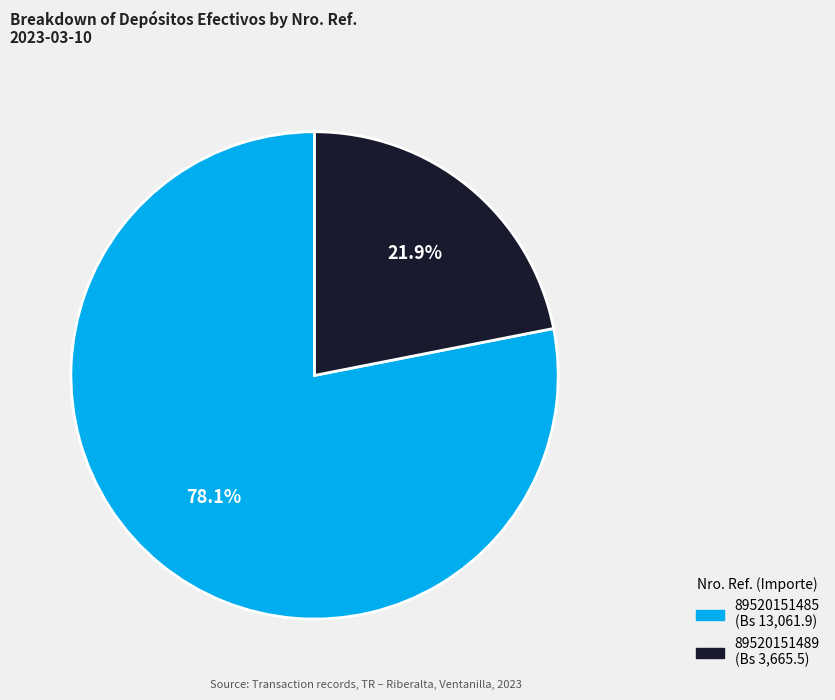

What percentage do 89520151485 and 89520151489 together represent?

100.0%